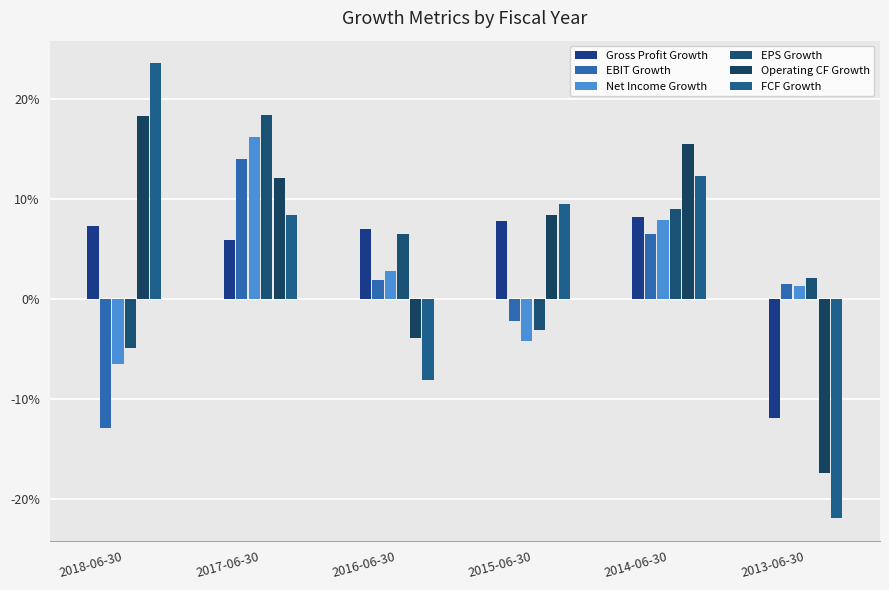

Reading right to left, extract all data points from this chart.

Gross Profit Growth: -0.1	0.1	0.1	0.1	0.1	0.1
EBIT Growth: 0.0	0.1	-0.0	0.0	0.1	-0.1
Net Income Growth: 0.0	0.1	-0.0	0.0	0.2	-0.1
EPS Growth: 0.0	0.1	-0.0	0.1	0.2	-0.0
Operating CF Growth: -0.2	0.2	0.1	-0.0	0.1	0.2
FCF Growth: -0.2	0.1	0.1	-0.1	0.1	0.2